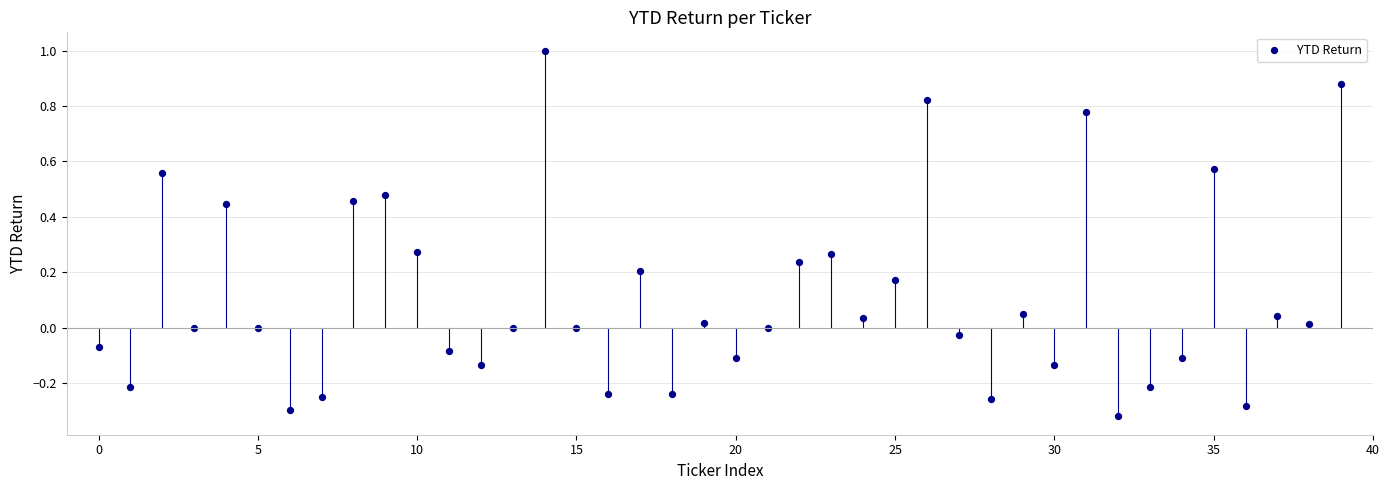

What is the range of Y values (max minus min)?

1.3